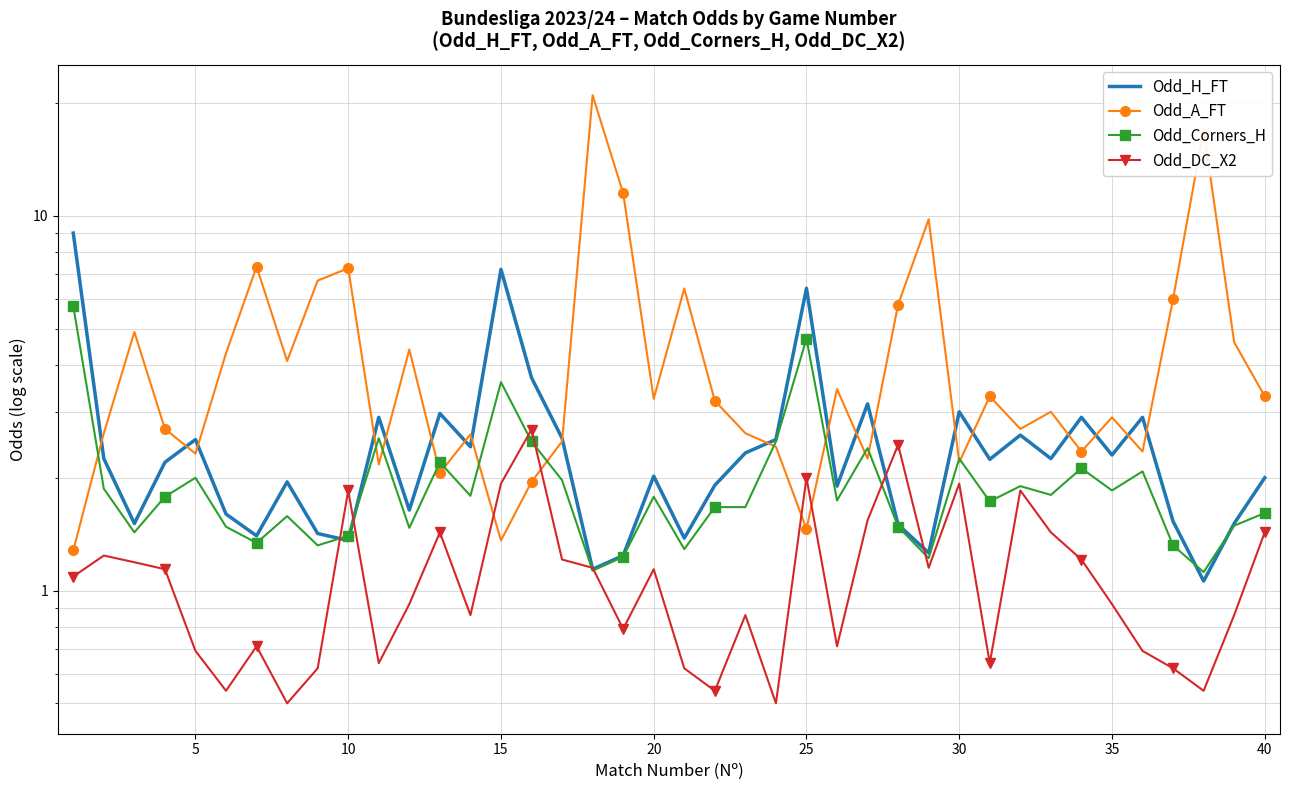

True or false: Odd_H_FT and Odd_Corners_H cross at least once.

True